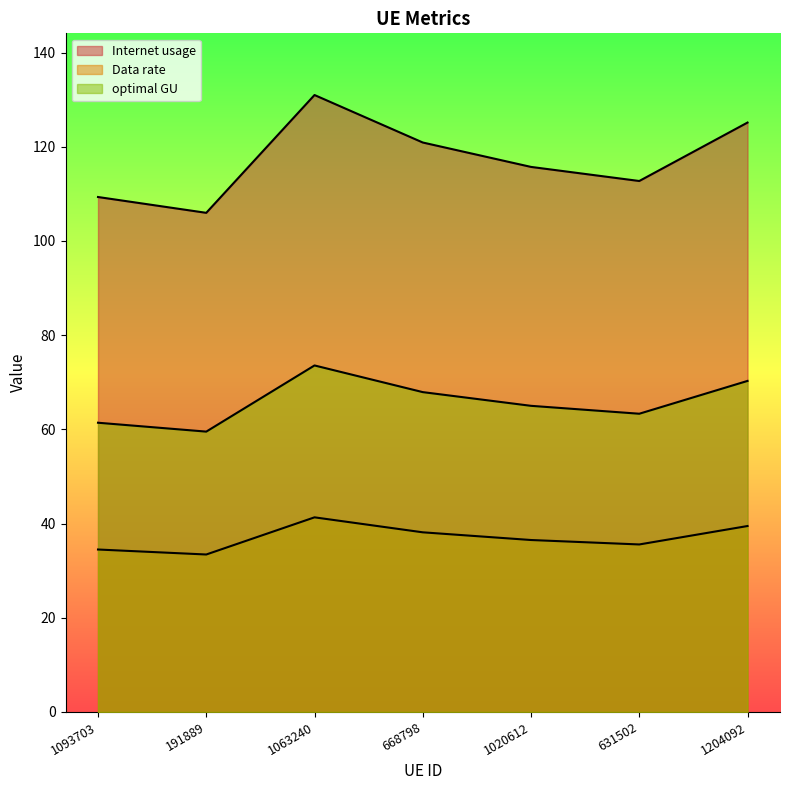

Where does the optimal GU series first go above 64?

1063240